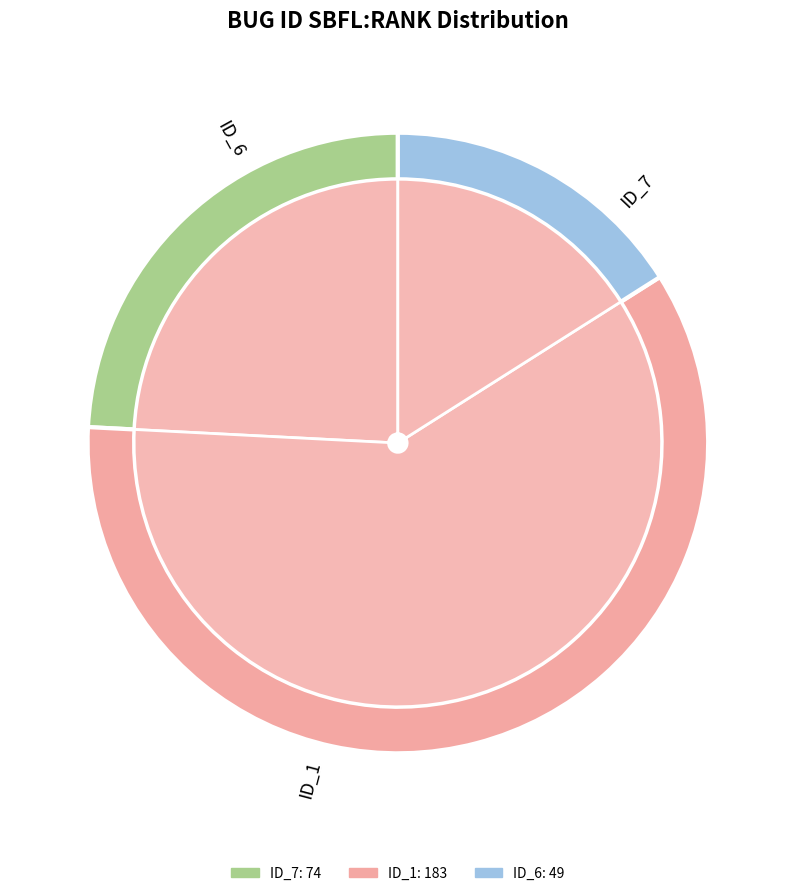

What is the change in value from _MultipleBugs_.NOB_1.ID_1 to _MultipleBugs_.NOB_1.ID_6?

-134